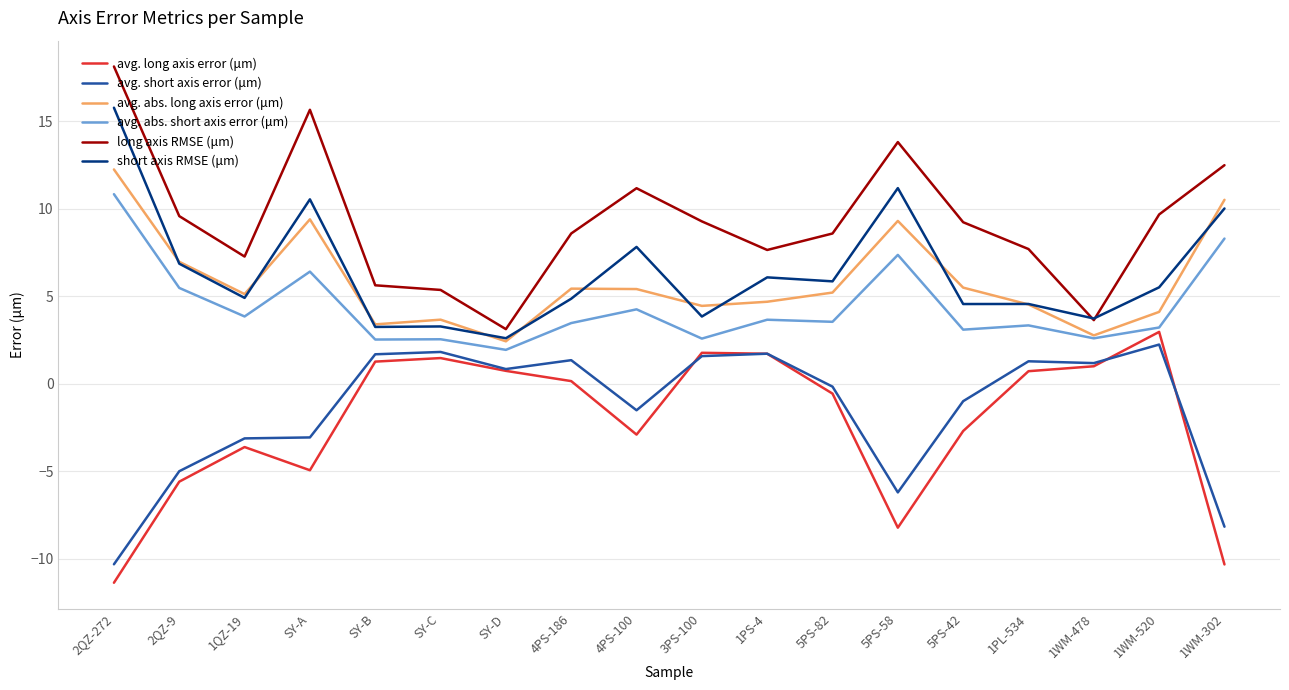

What position from the left is 1PL-534?

15